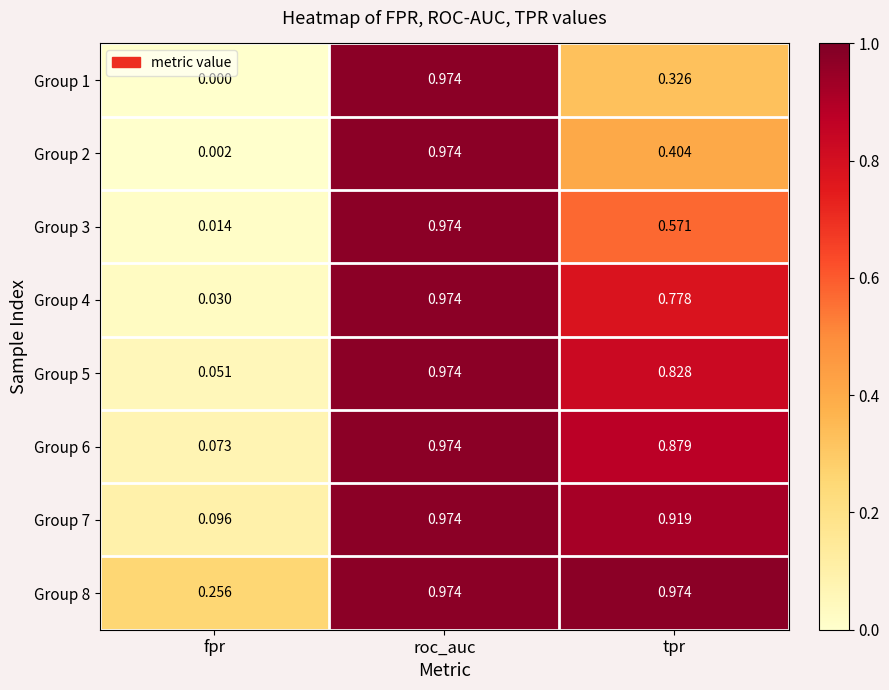

At which category is the sum across all series the highest?

roc_auc